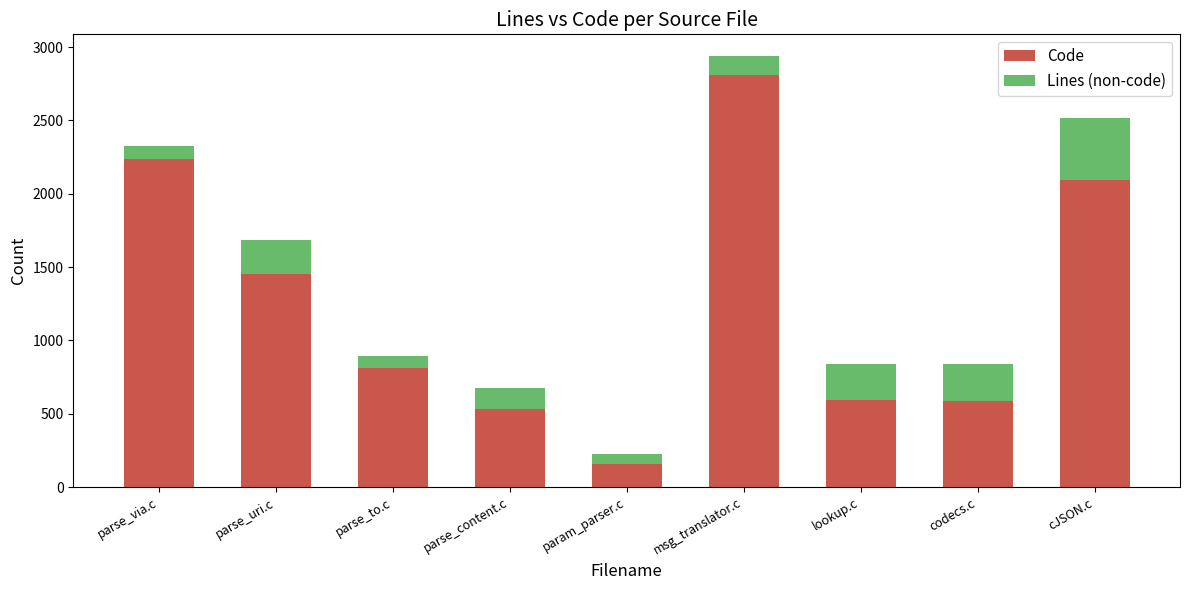

Where is Code nearest to the value 1484?

parse_uri.c